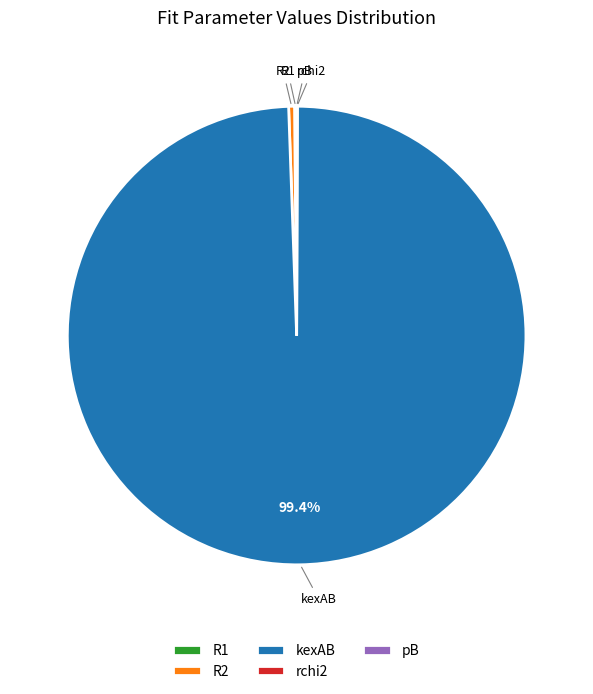

Which slice is the largest?

kexAB